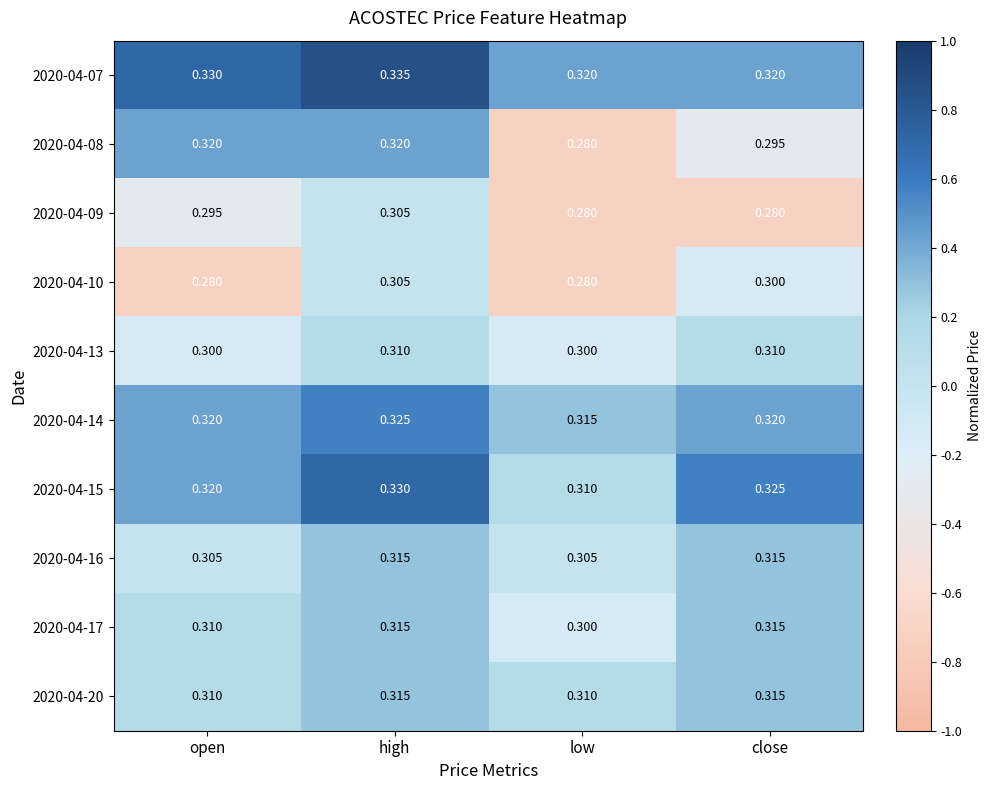

Is the value of 2020-04-09 at close greater than the value of 2020-04-13 at close?

No